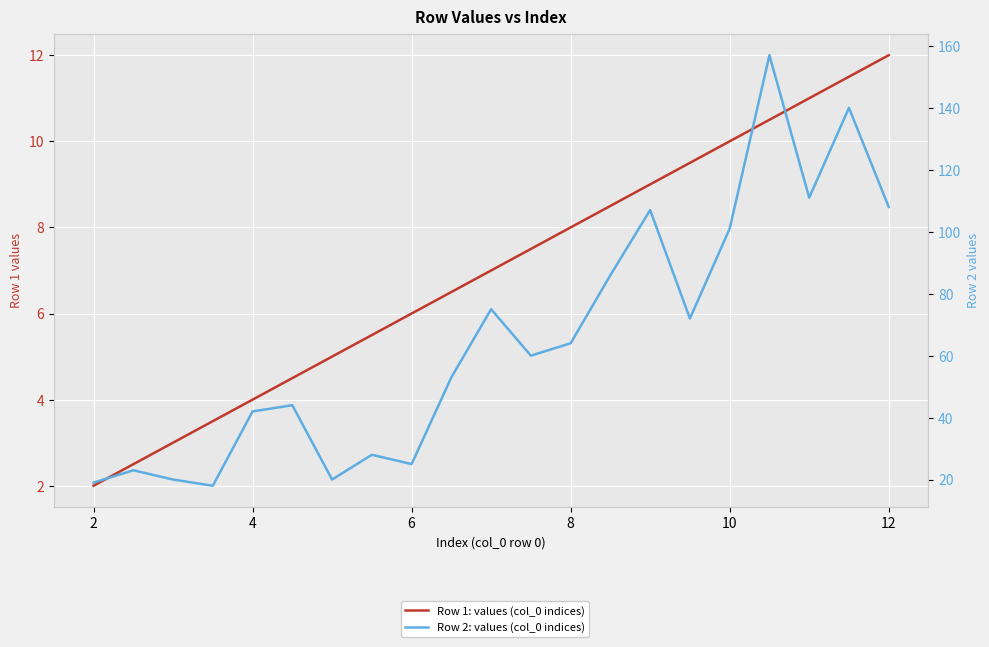

True or false: Row 1: values (col_0 indices) has more than 0 interior local peaks.

False